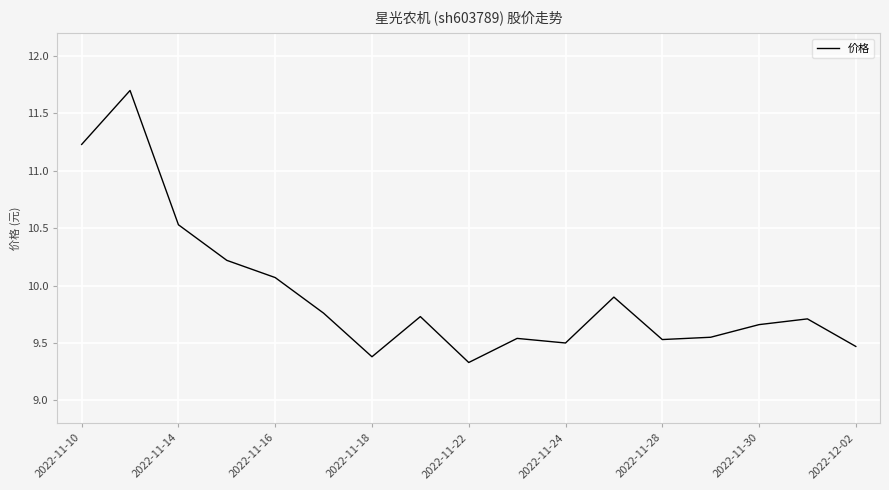

What is the average value?

9.9